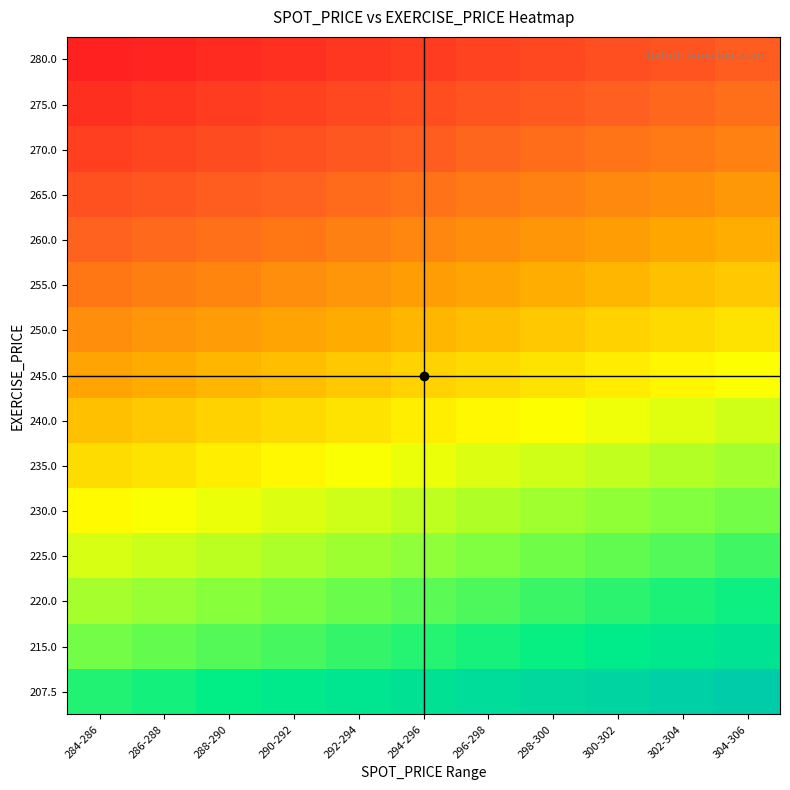

List the series in order of their peak value, lowest first.

280.0, 275.0, 270.0, 265.0, 260.0, 255.0, 250.0, 245.0, 240.0, 235.0, 230.0, 225.0, 220.0, 215.0, 207.5